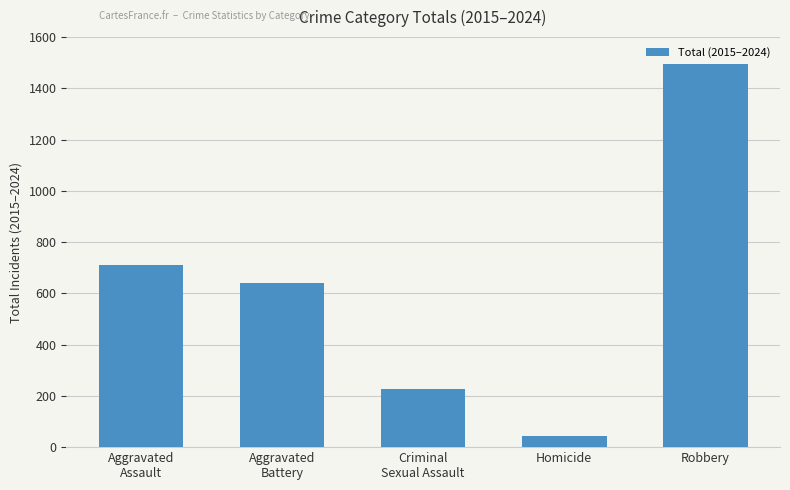

Are the bars grouped side by side (vs. stacked)?

No